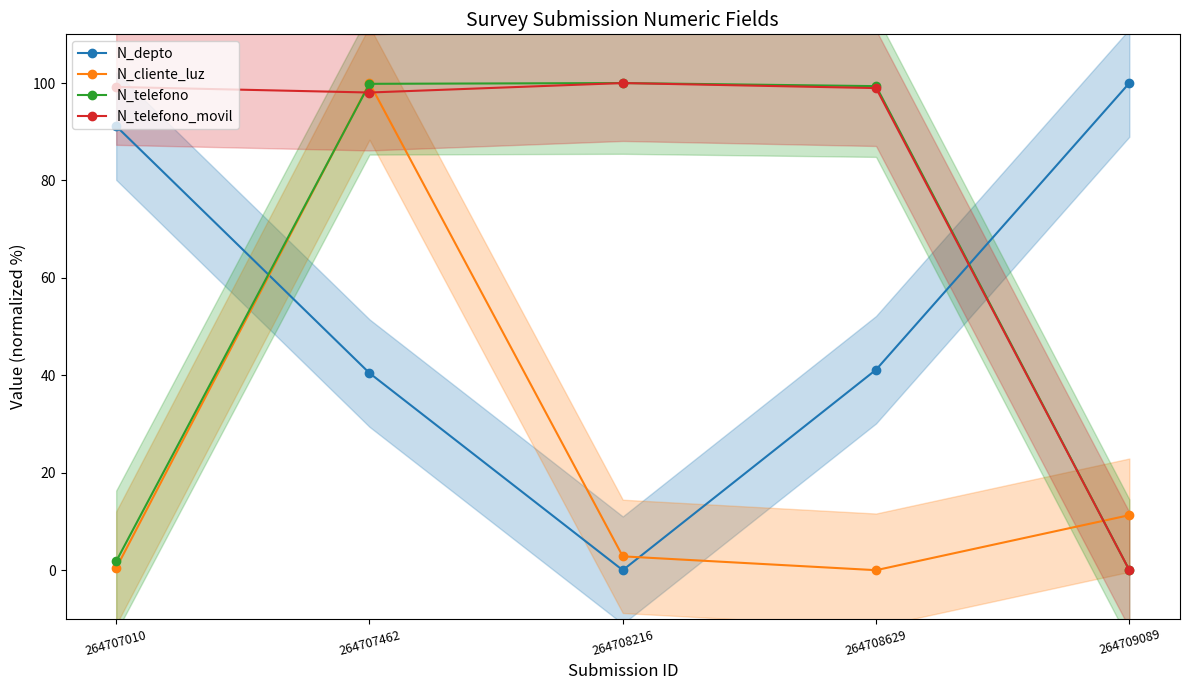

At how many categories does at least one series exceed 37?

5